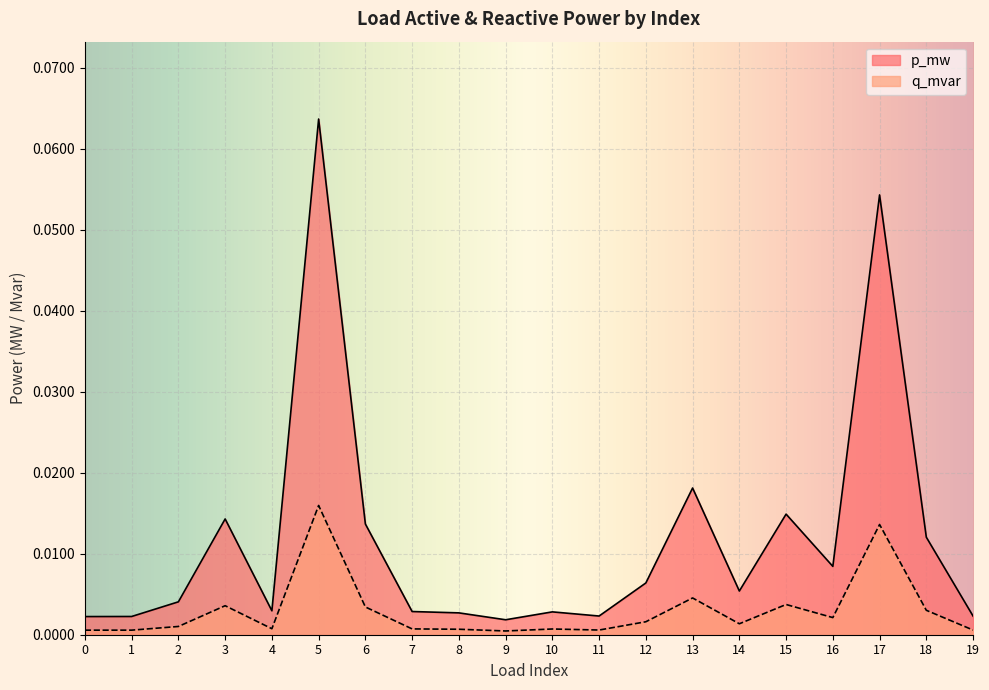

True or false: p_mw and q_mvar cross at least once.

False